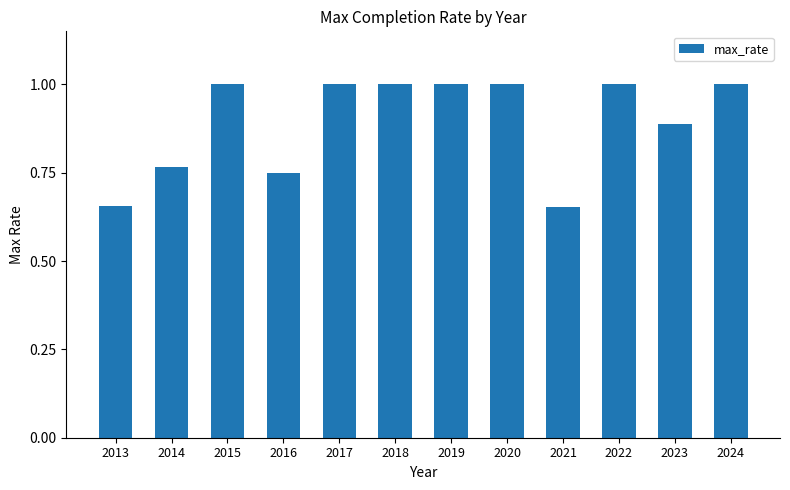

What is the value of the 7th bar from the left?

1.0